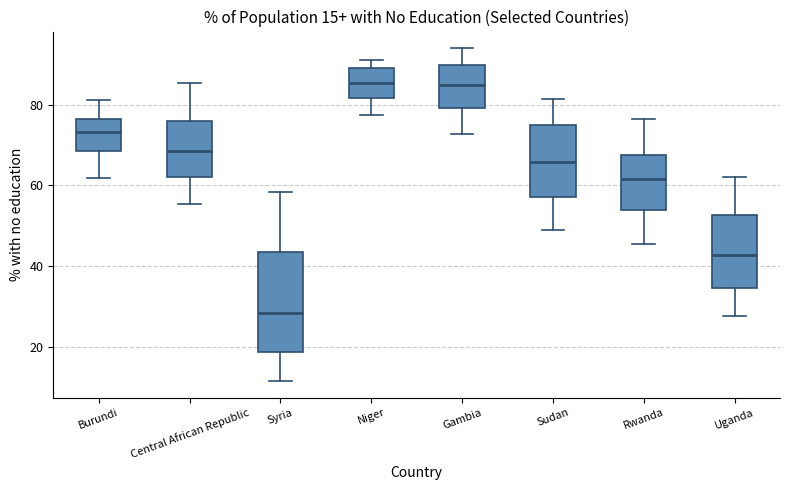

Which box is the tallest, from its lower edge to its upper edge?

Syria